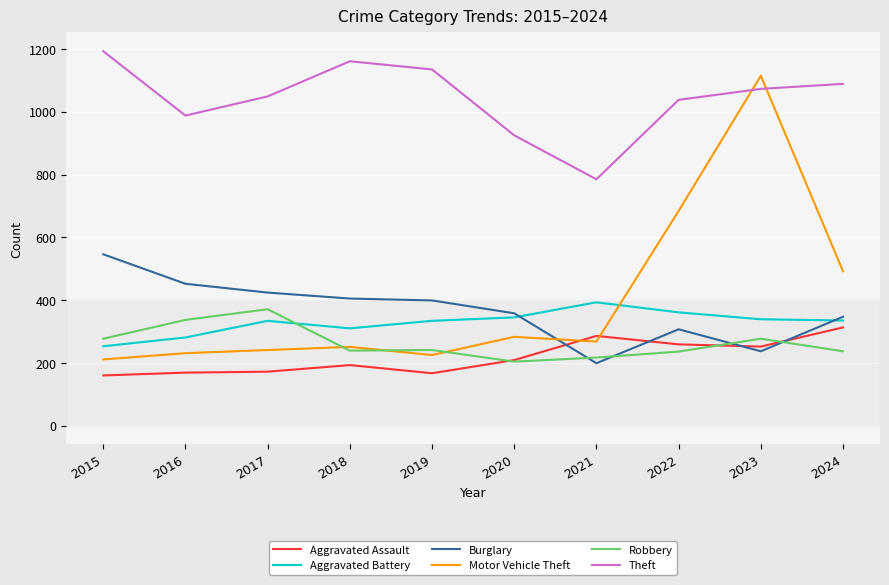

What is the smallest value displayed?

160